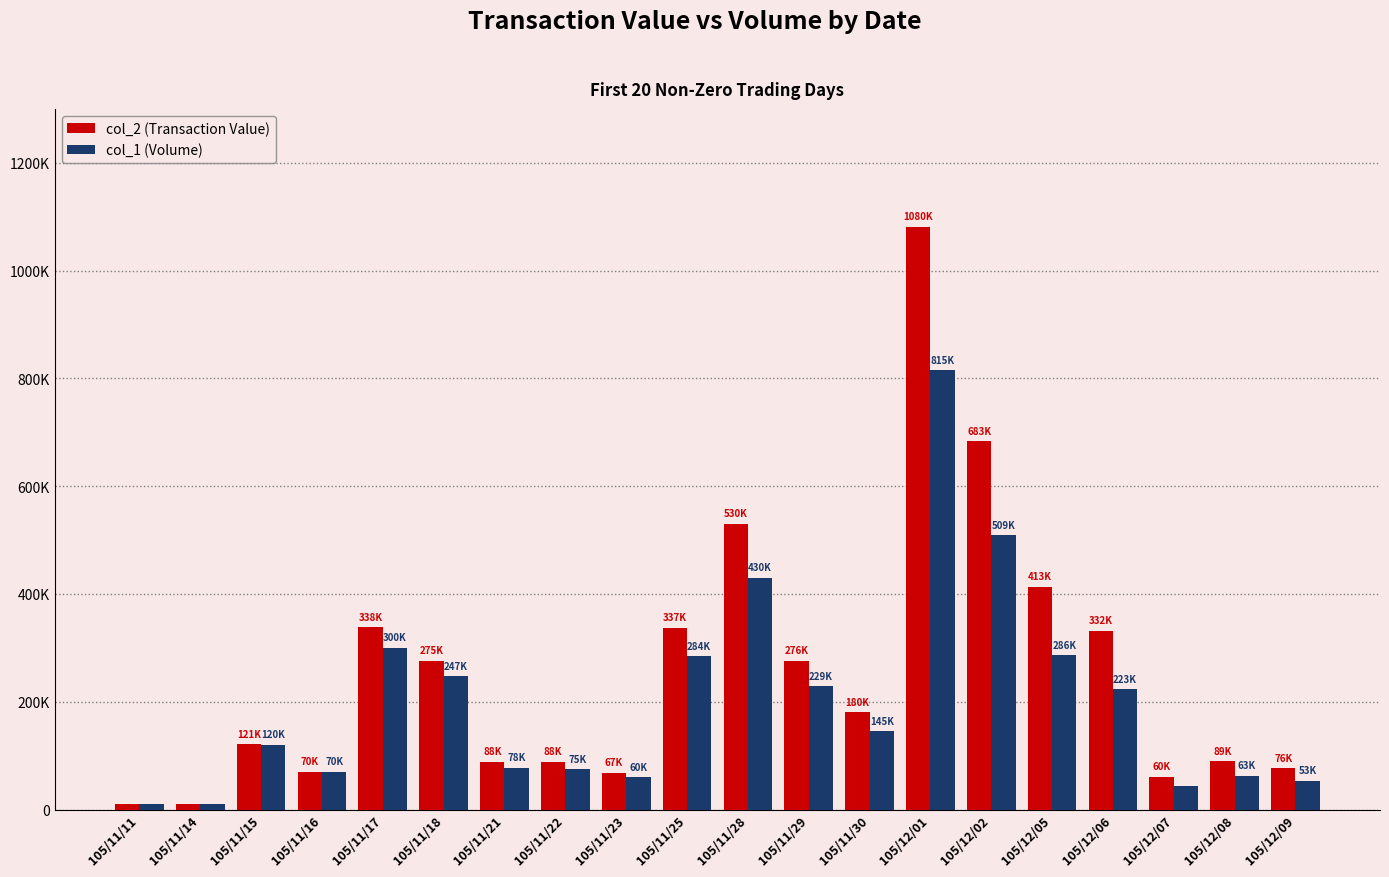

True or false: col_2 (Transaction Value) has a value of 76560 at 105/12/09.

True